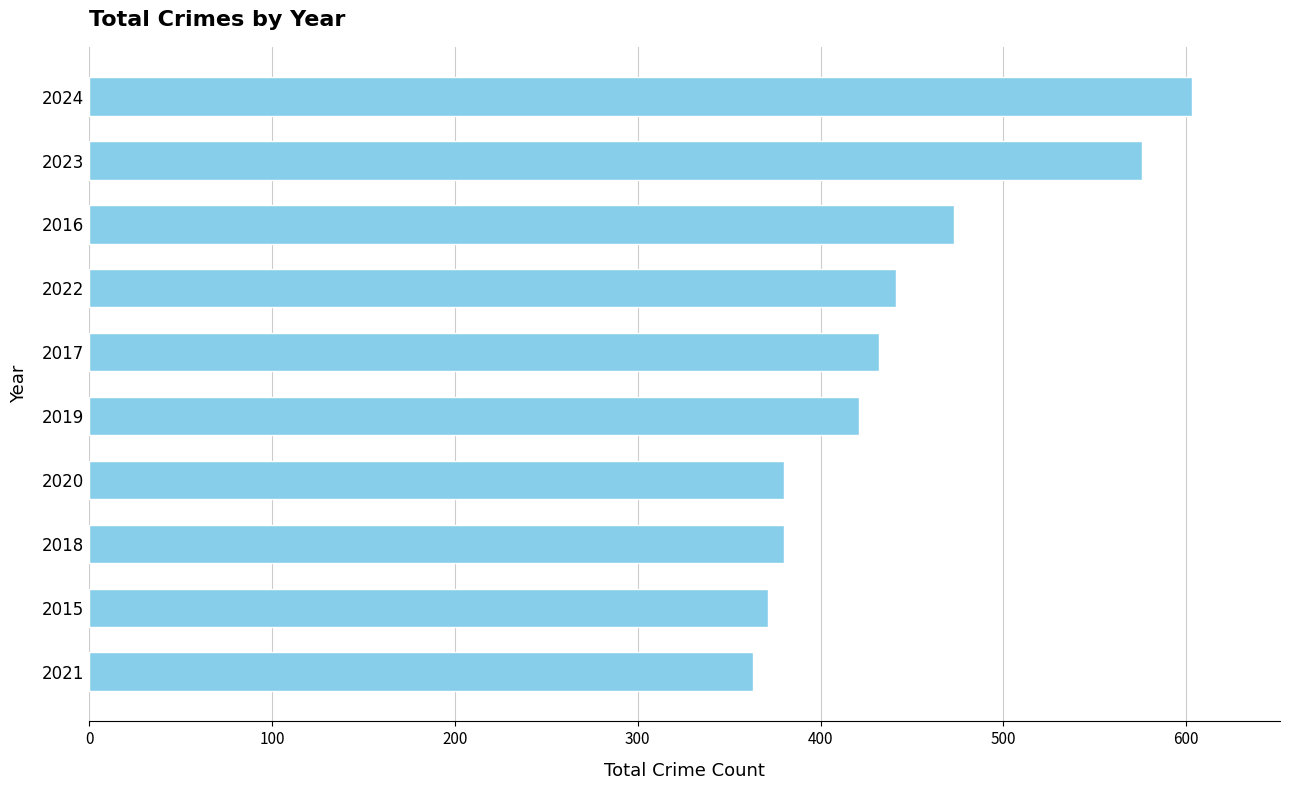

Which category has the highest value across all series?

2024